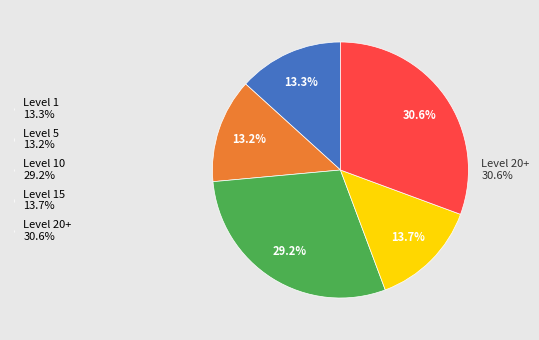

Is there a majority slice in this chart?

No